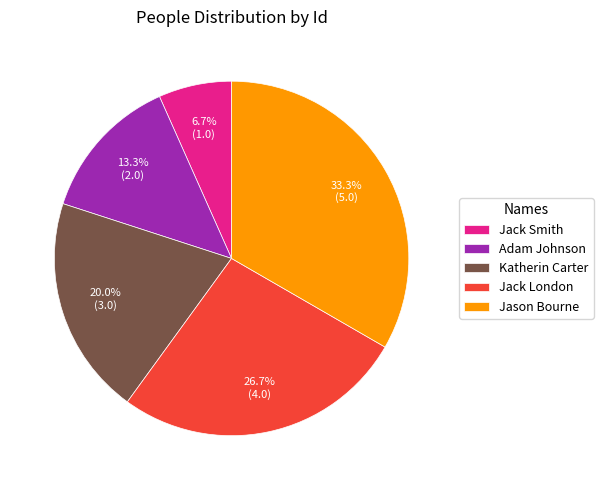

Is the sum of Jack London and Adam Johnson greater than half?

No